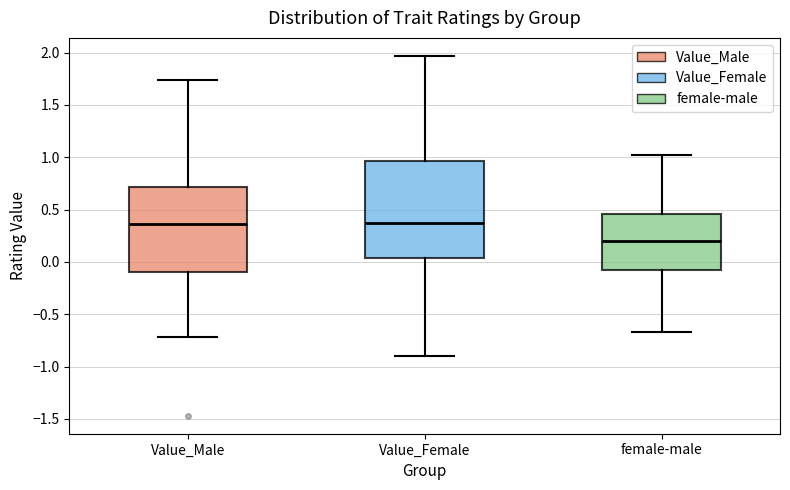

Comparing the boxes themselves (not the whiskers), which one is the tallest?

Value_Female